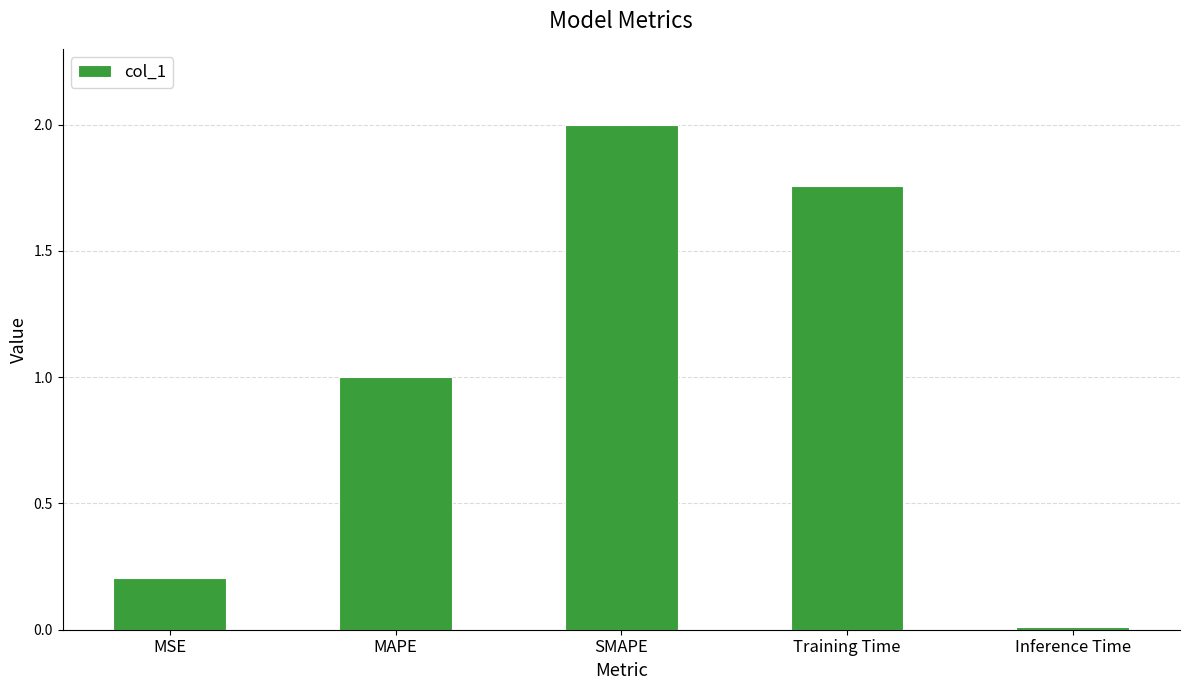

Which label corresponds to the largest value in the chart?

SMAPE